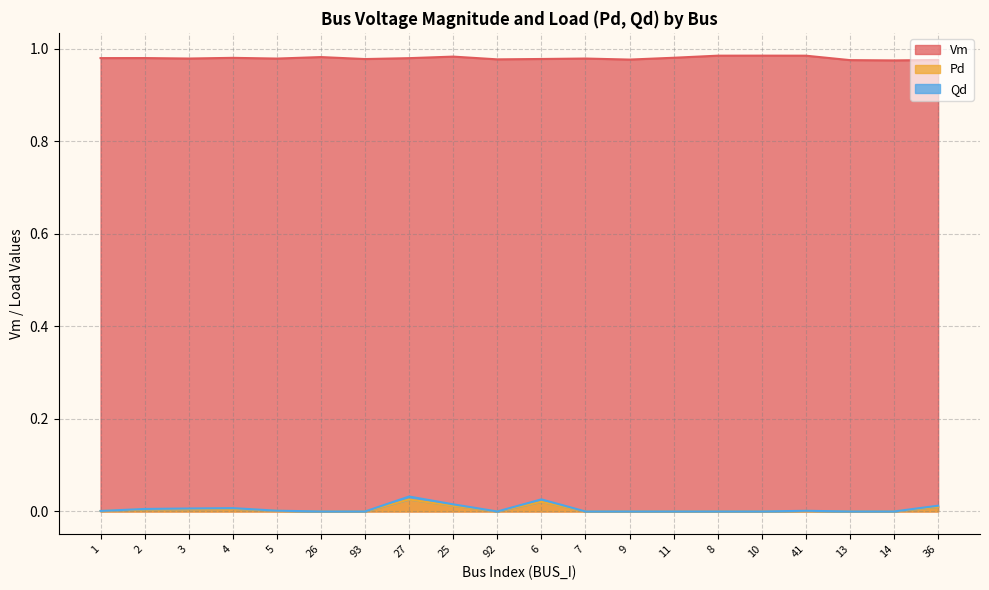

Which series changed the most between 5 and 7?

Qd